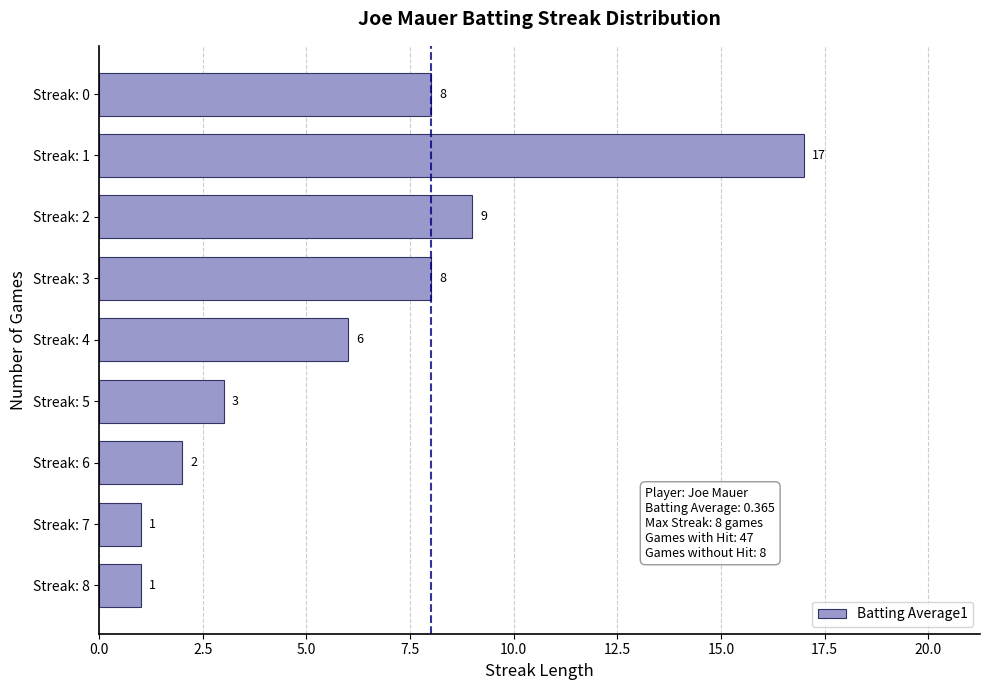

The value at Streak: 1 is 8. True or false?

False